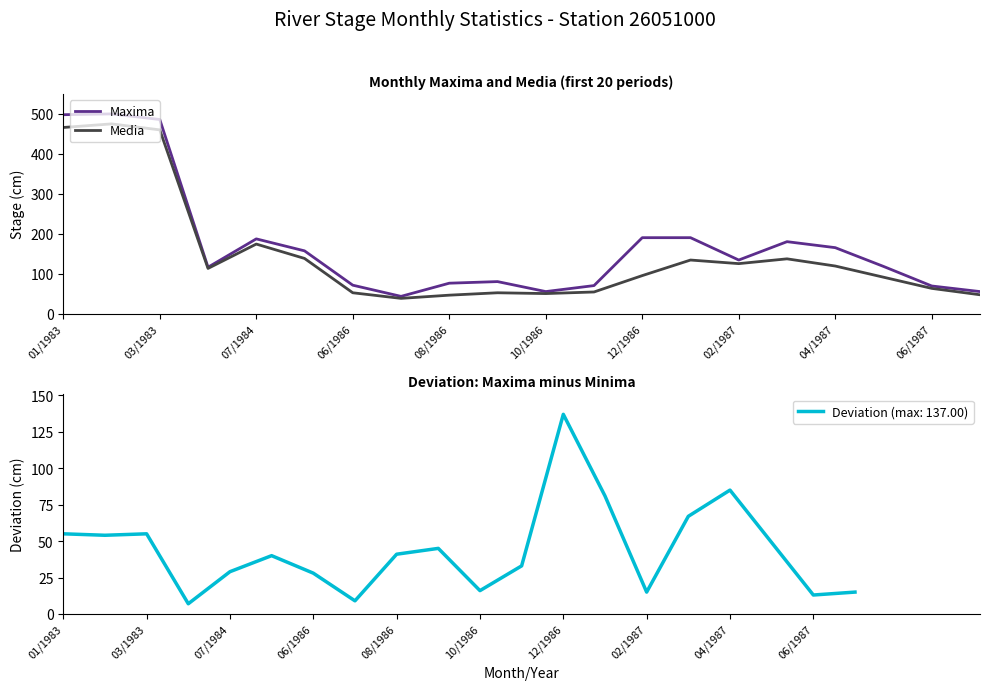

Which series has the largest total across all categories?

Maxima